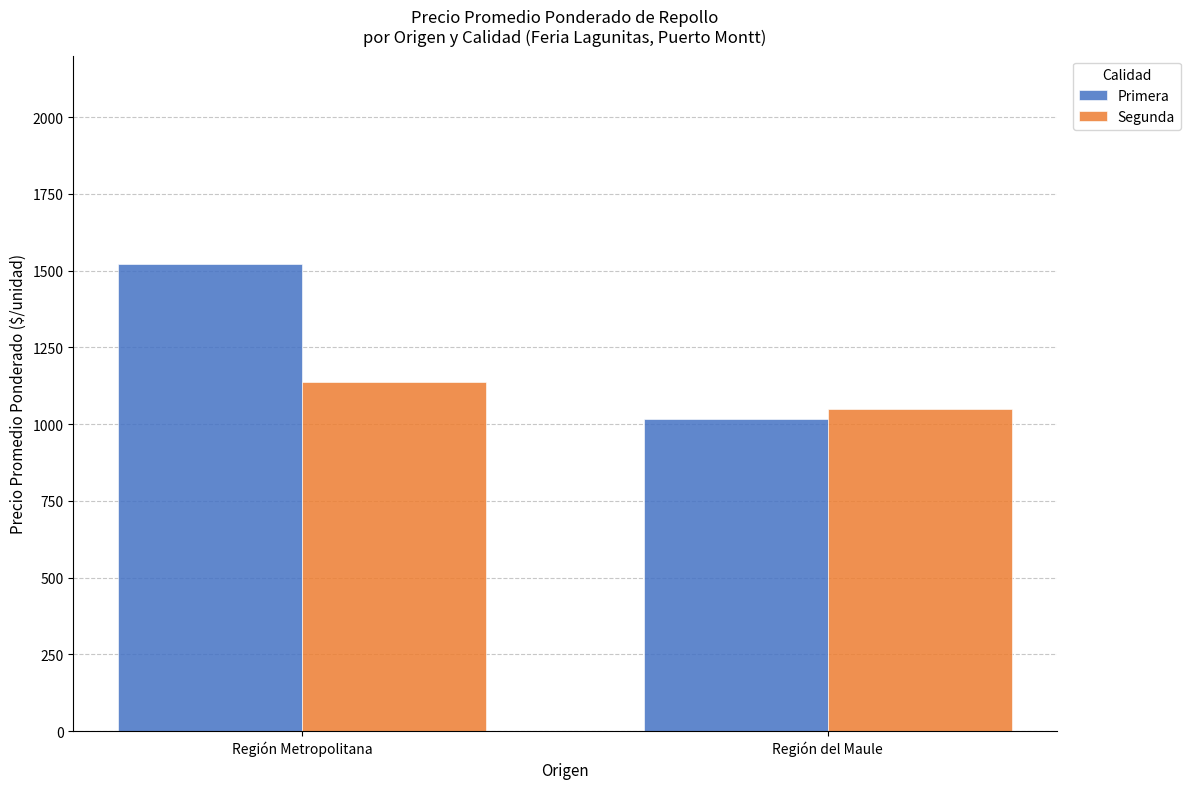

How many groups of bars are there?

2